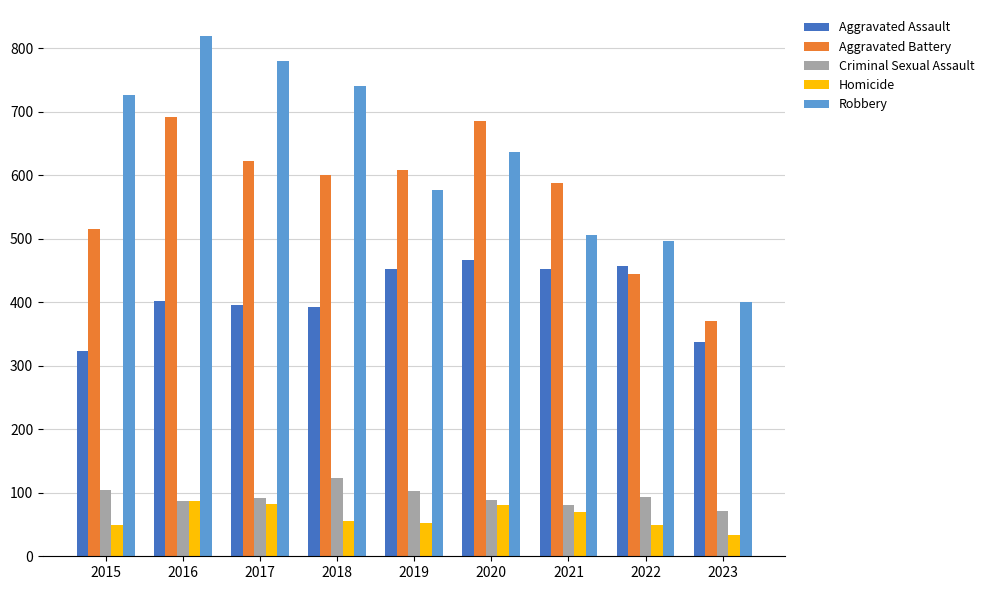

What is the sum of the Robbery values at 2015 and 2019?

1303